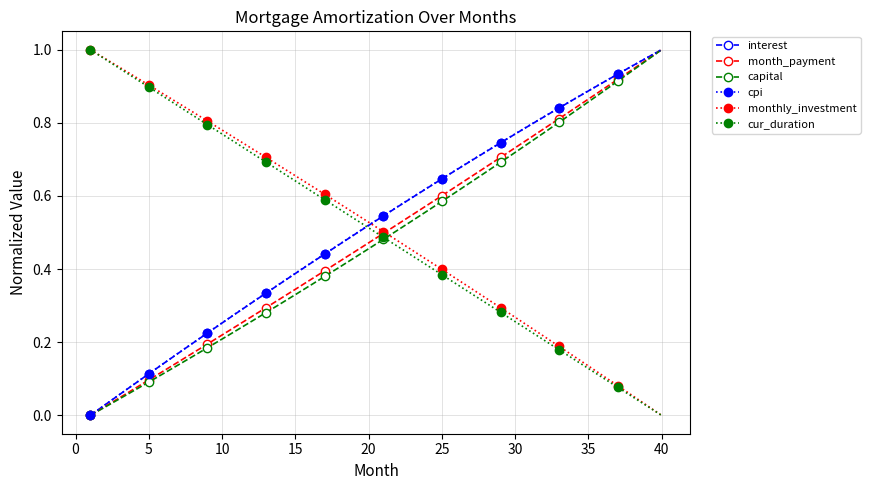

True or false: cur_duration and capital cross at least once.

True